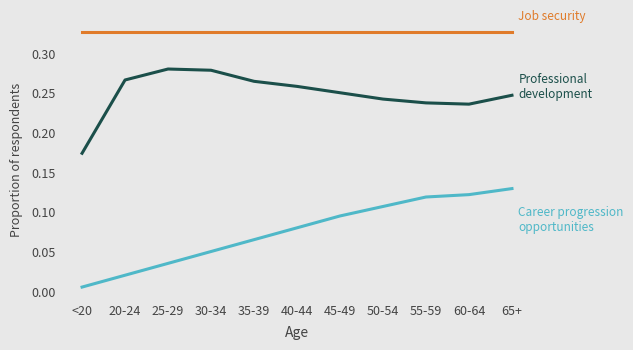

What position from the right is 35-39?

7